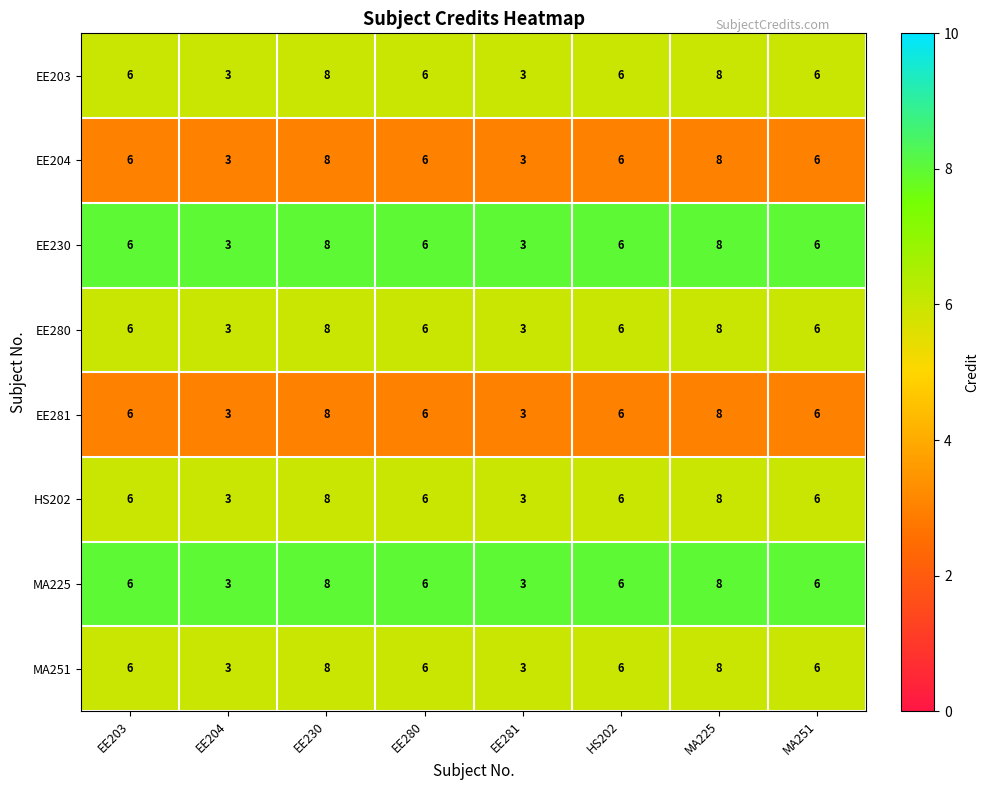

True or false: EE203 has a value of 9 at EE203.

False